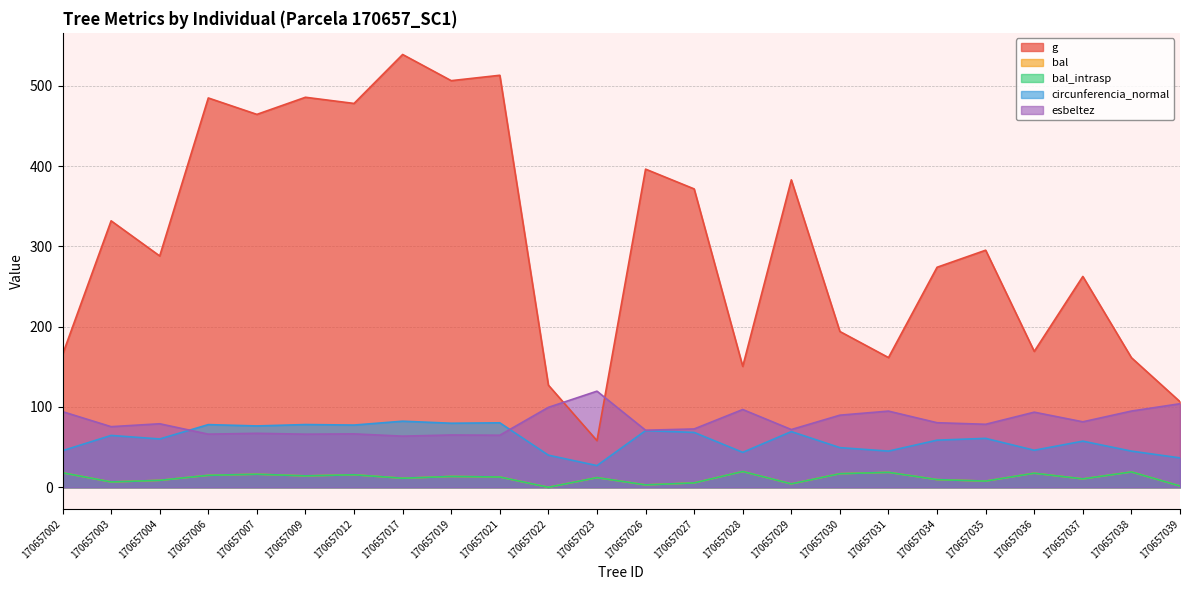

True or false: bal has more than 0 points higher than both neighbors.

True